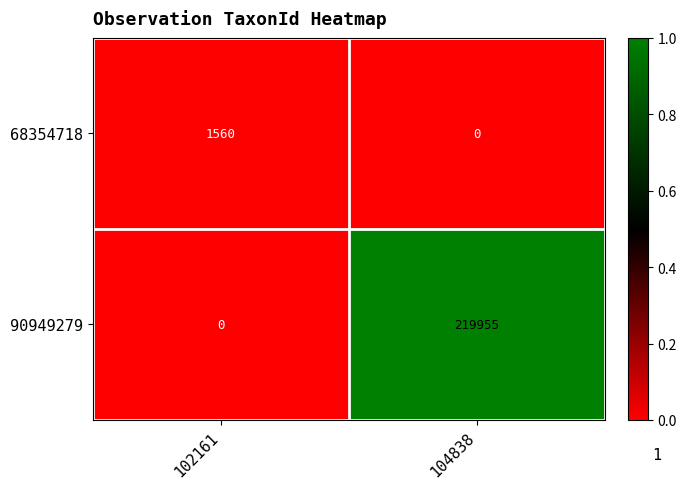

How many categories are shown in the chart?

2